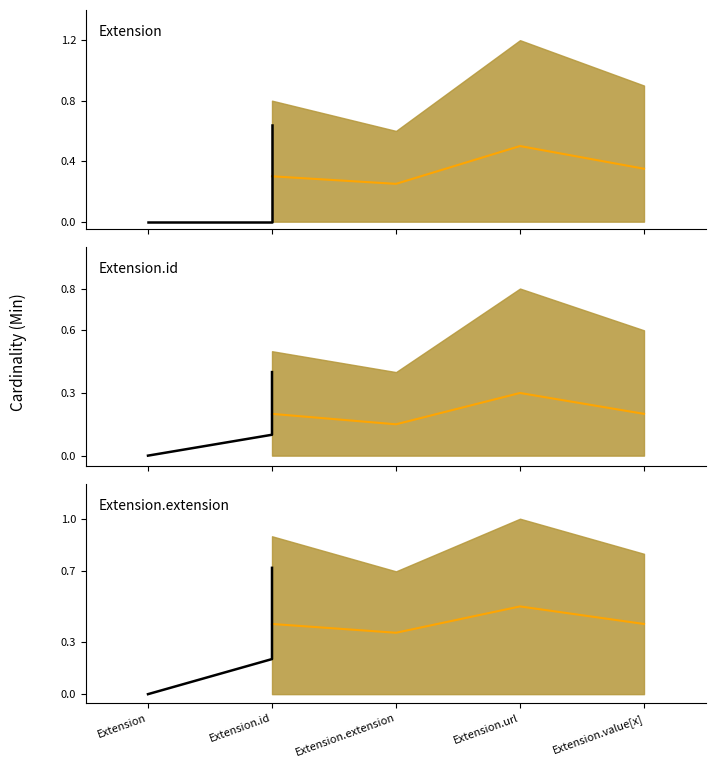

Which category has the lowest value in the Base Min series?

Extension